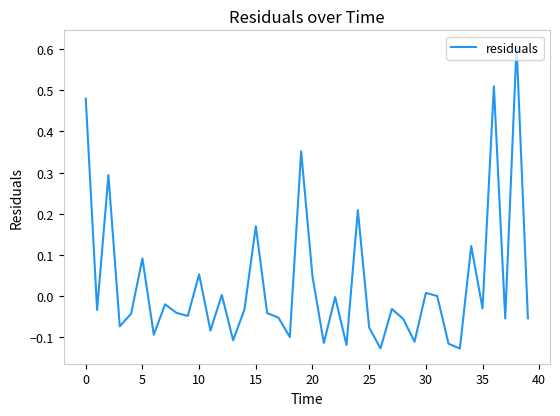

What is the difference between the maximum and minimum values?

0.7